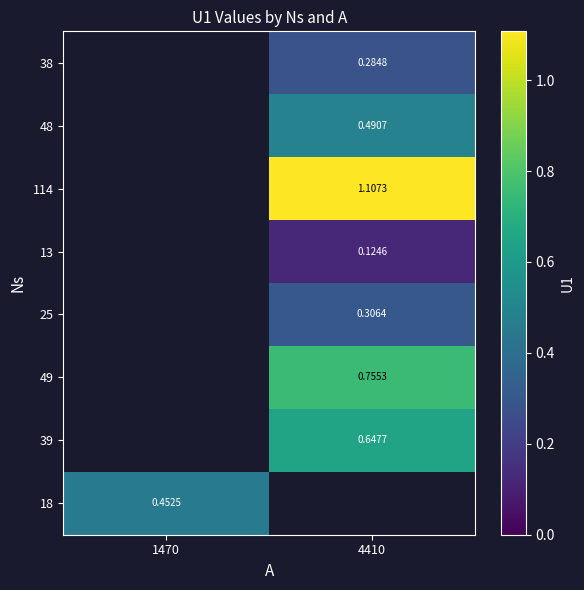

Is the value of 38 at 4410 greater than the value of 25 at 4410?

No